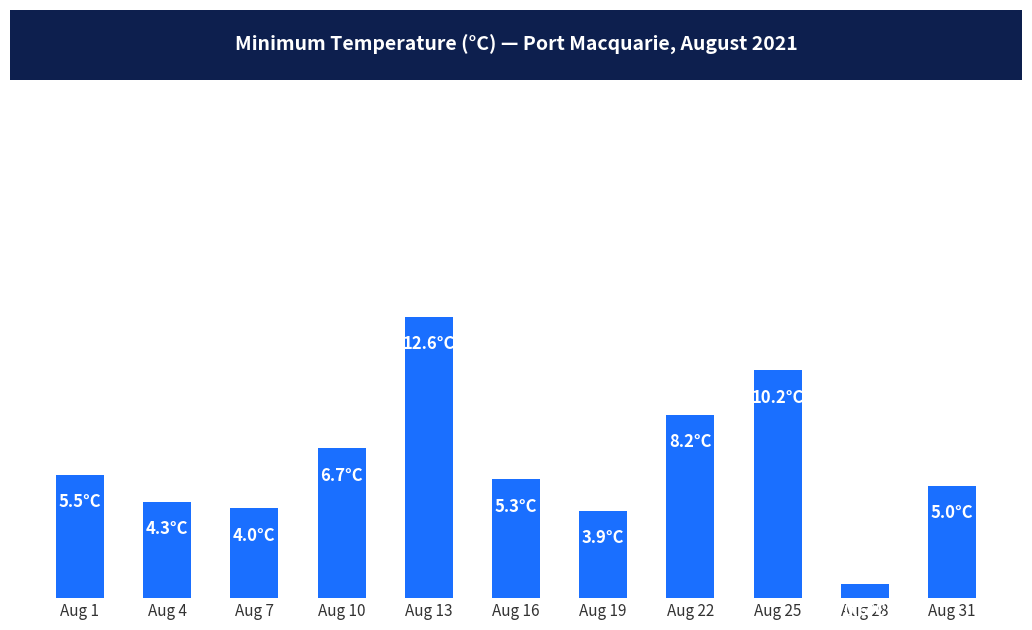

Does the chart contain any negative values?

No